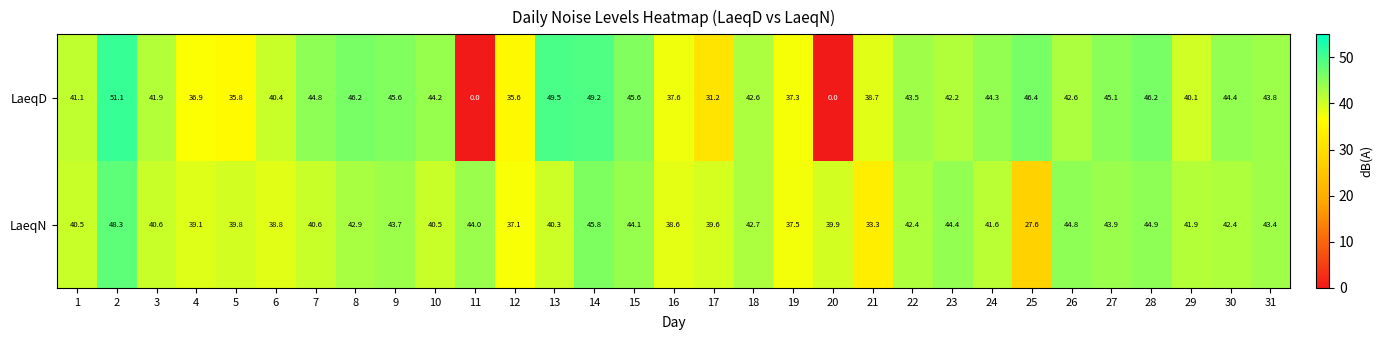

The LaeqN series shows 41.6 at 24. True or false?

True